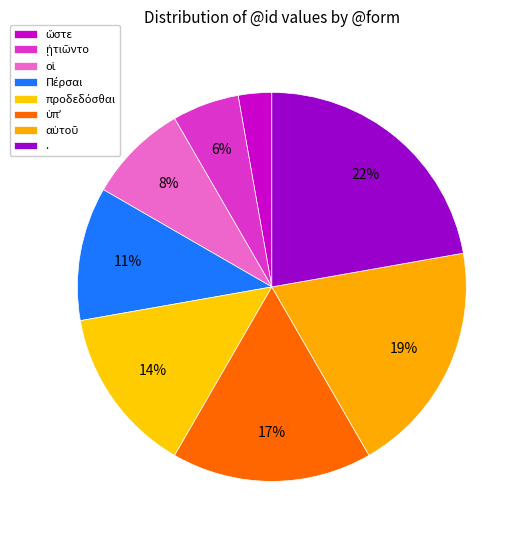

What is the change in value from ὥστε to οἱ?

+2